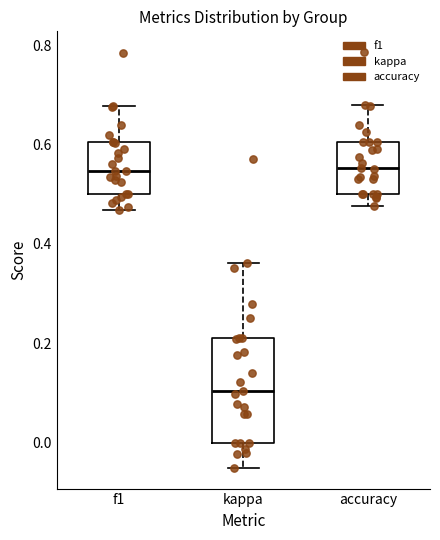

Where does the lower whisker of the box for kappa end on the y-axis? The values are not printed on the chart, so give them approximately, as read against the axis.

-0.06